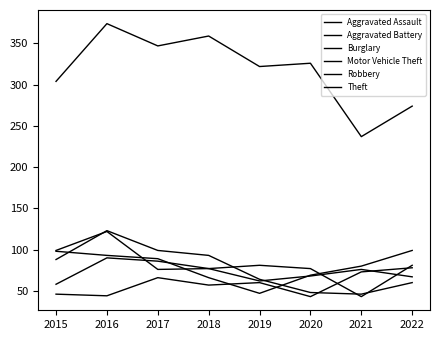

Reading left to right, list all the values displayed in this chart.

Aggravated Assault: 46	44	66	57	60	43	73	78
Aggravated Battery: 58	90	86	77	62	68	76	67
Burglary: 99	122	76	77	81	77	43	81
Motor Vehicle Theft: 98	93	89	66	47	69	80	99
Robbery: 88	123	99	93	64	48	46	60
Theft: 304	374	347	359	322	326	237	274